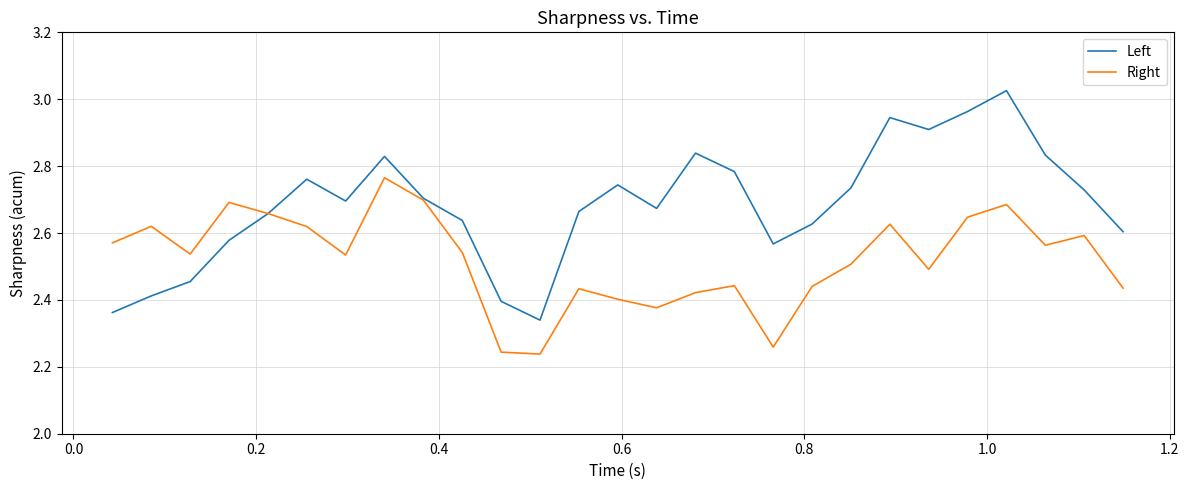

Which series has the largest range (max minus min)?

Left